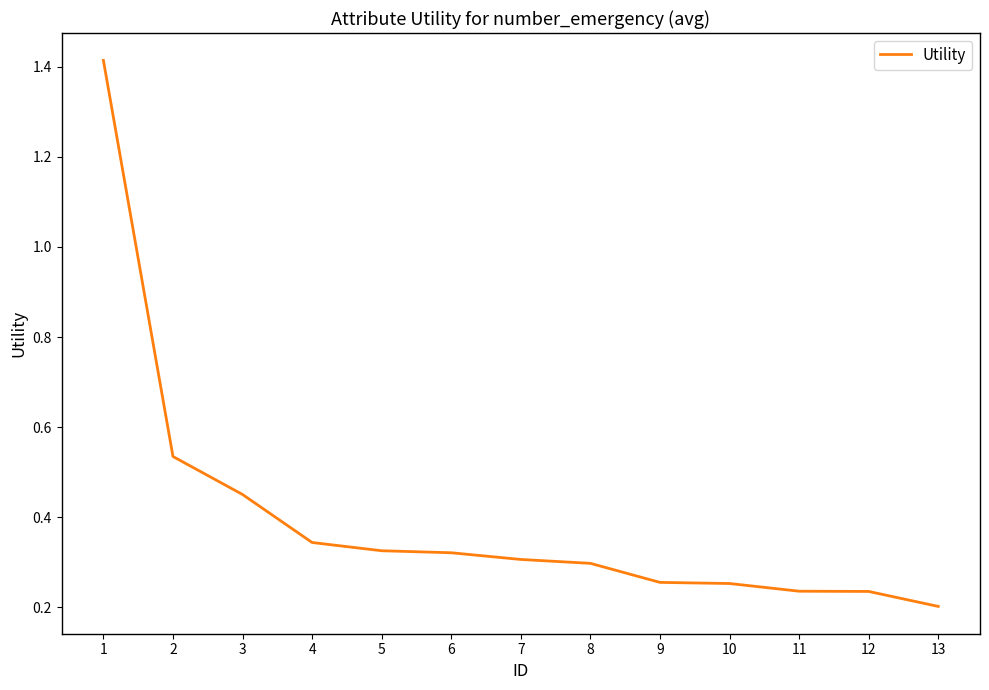

Which category has the lowest value across all series?

13